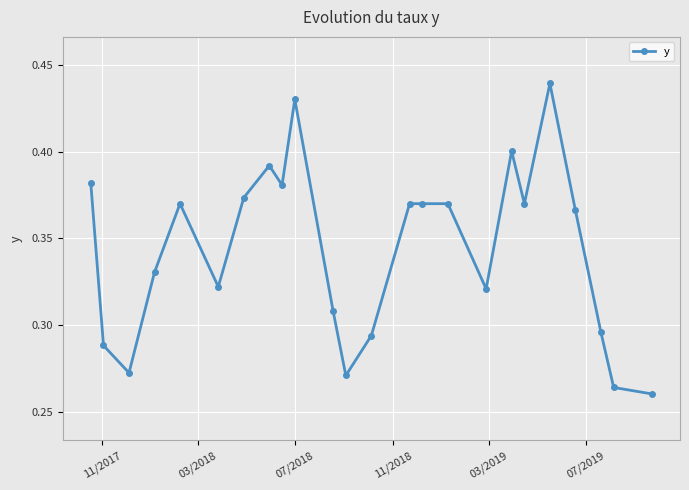

Count the values in the range 0 to 1.

24